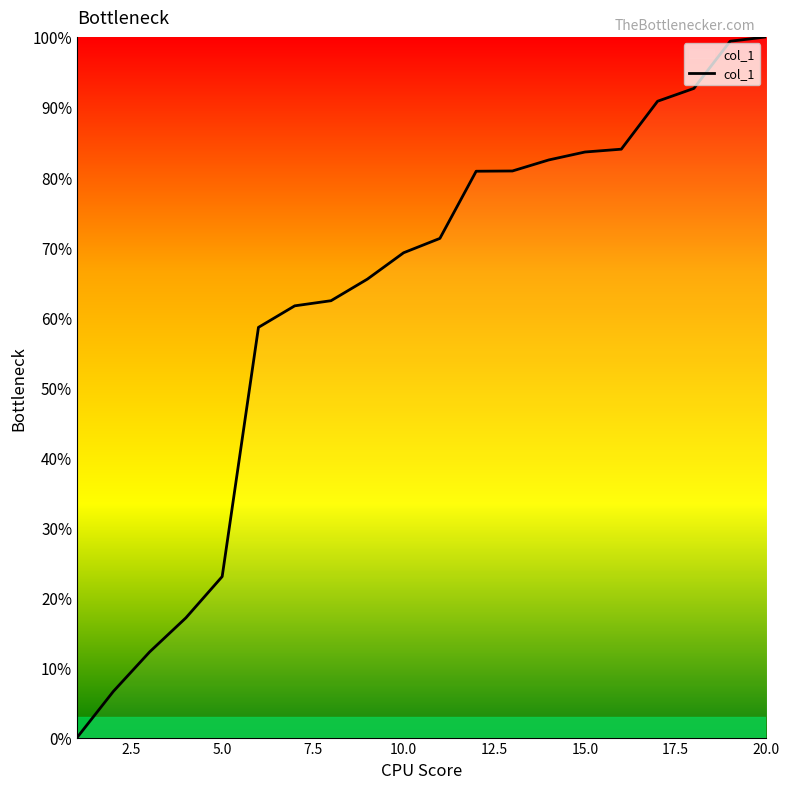

What is the average value?

62.1